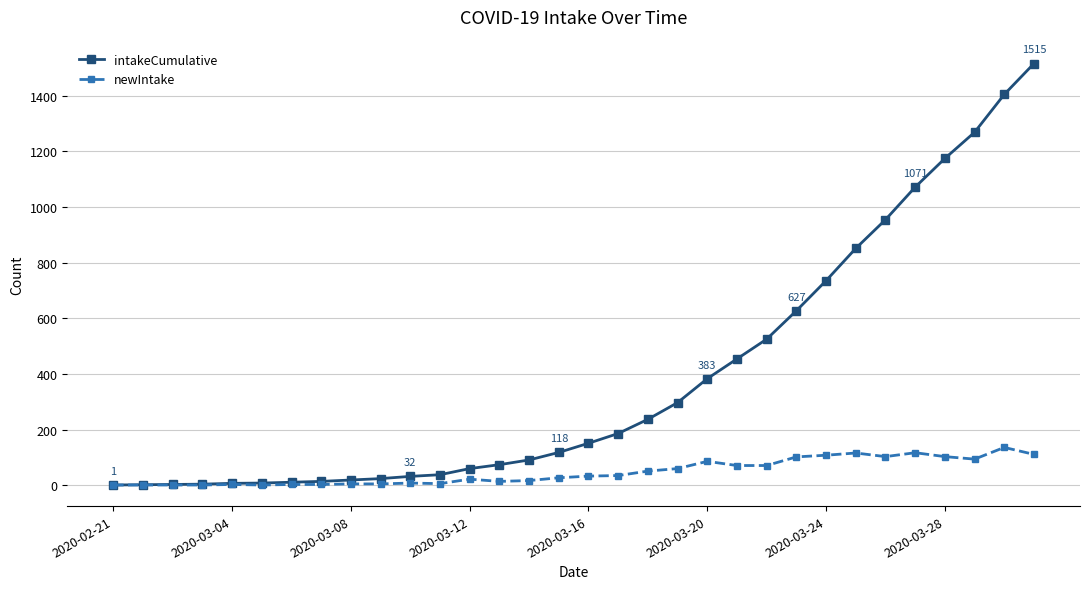

What is the maximum value shown in the chart?

1515